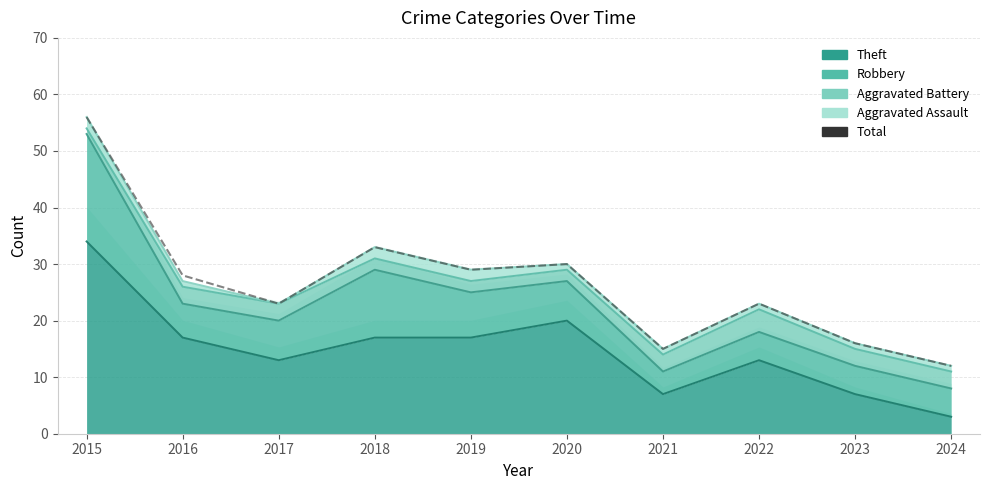

What is the maximum value shown in the chart?

56